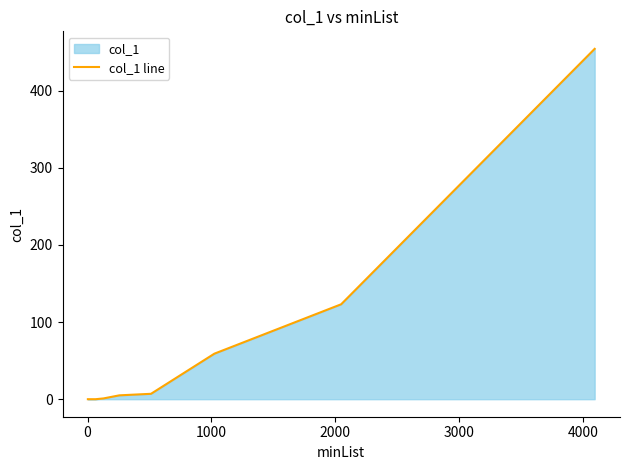

How many values exceed 1?

5